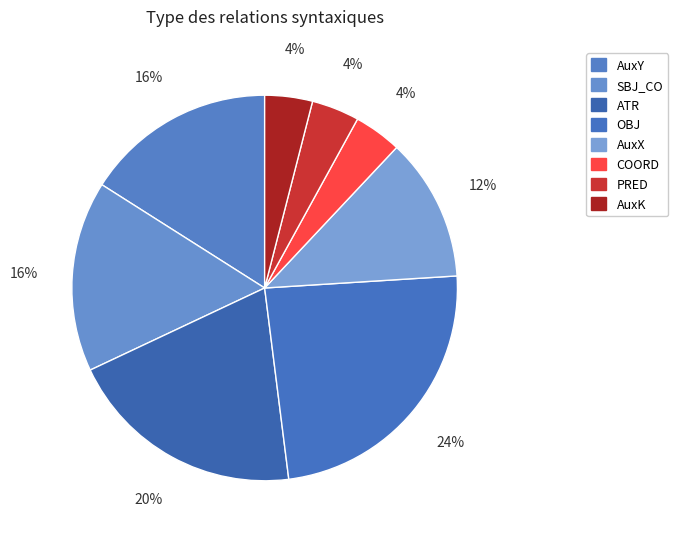

What portion of the pie excludes COORD?

96.0%